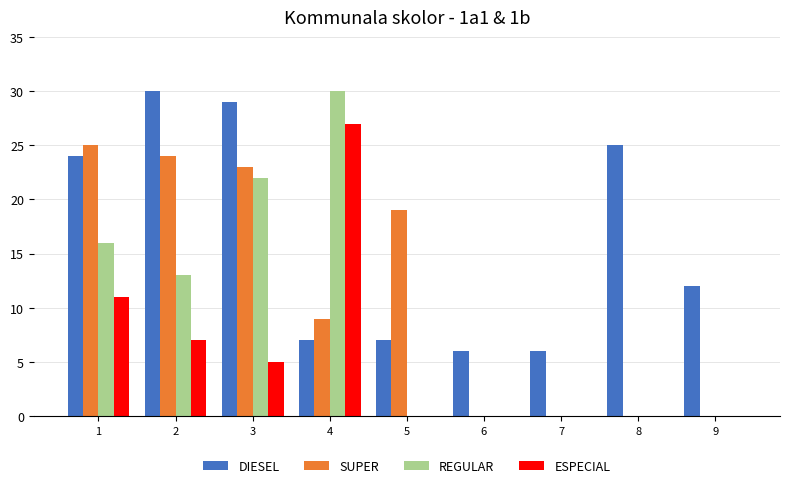

Which series changed the most between 2 and 3?

REGULAR